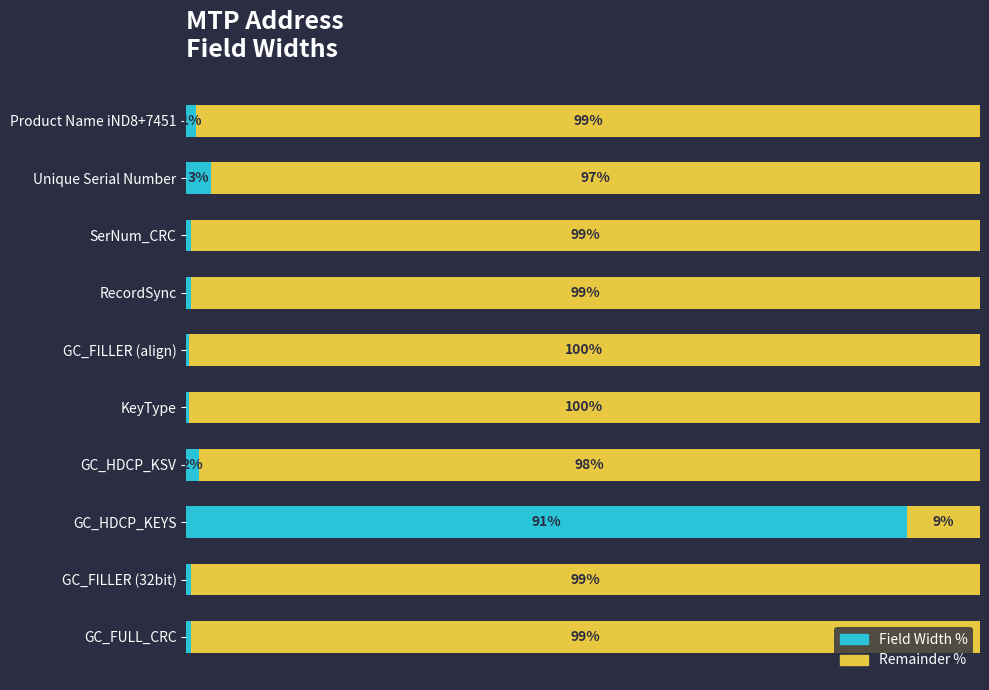

Where is Field Width % nearest to the value 45?

Unique Serial Number